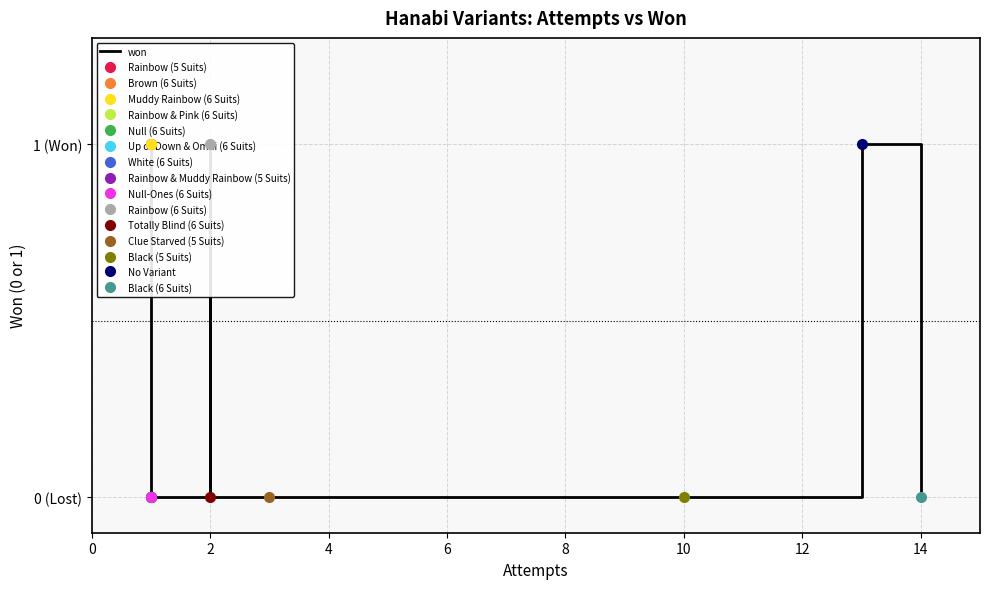

True or false: the data has more than 2 interior local peaks.

False